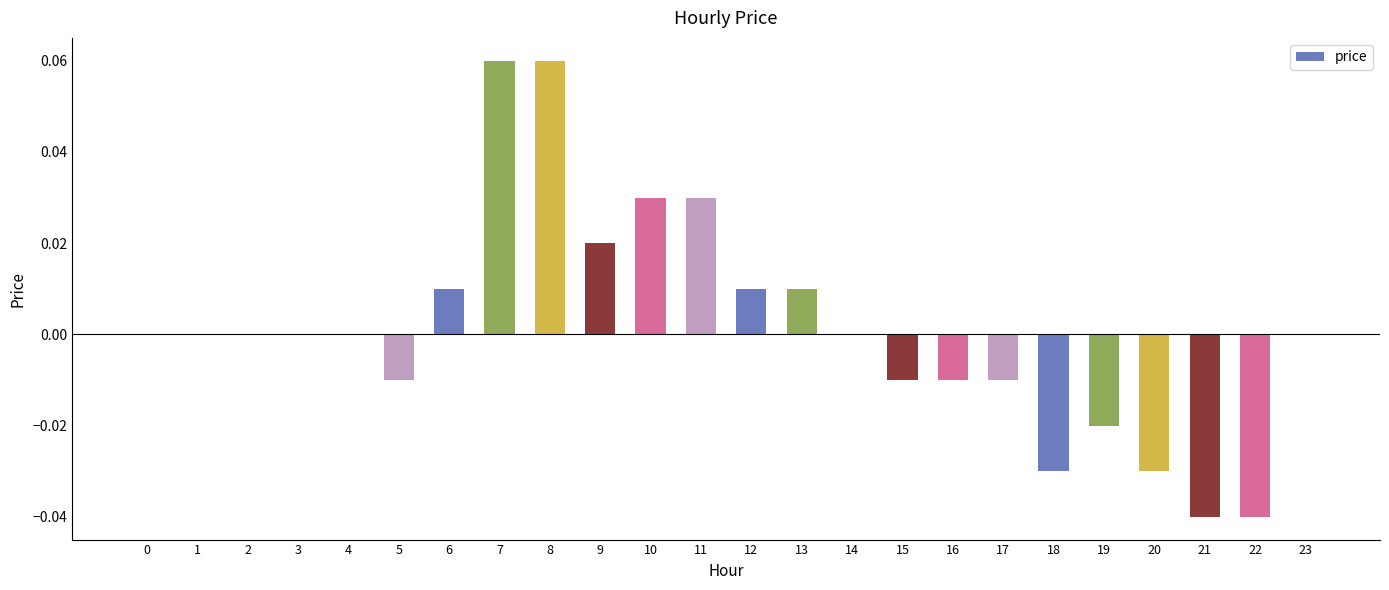

Which has a higher value, 3 or 8?

8